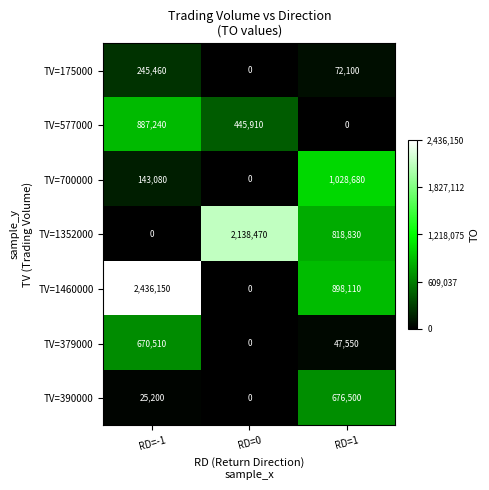

What is the spread (max minus min) of values at RD=-1?

2436150